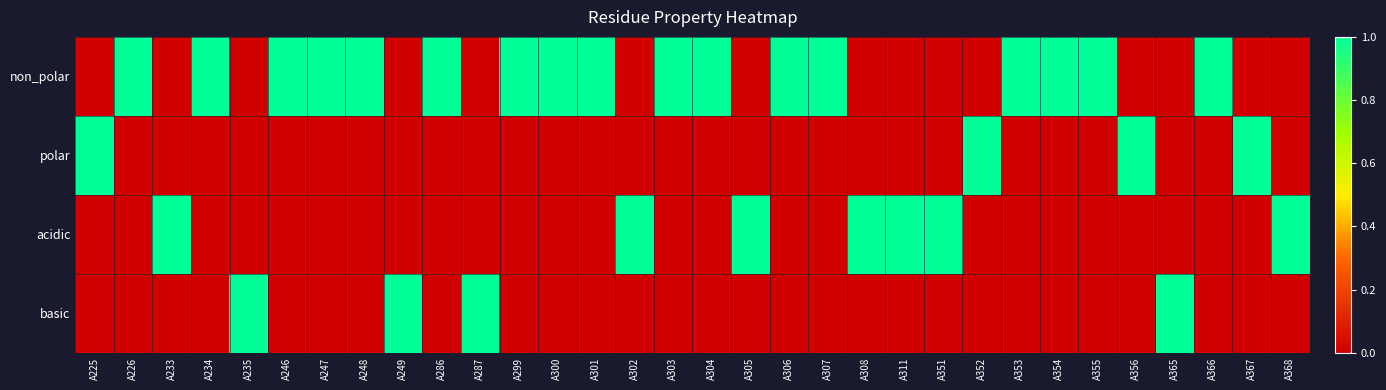

Which series changed the most between A248 and A308?

non_polar